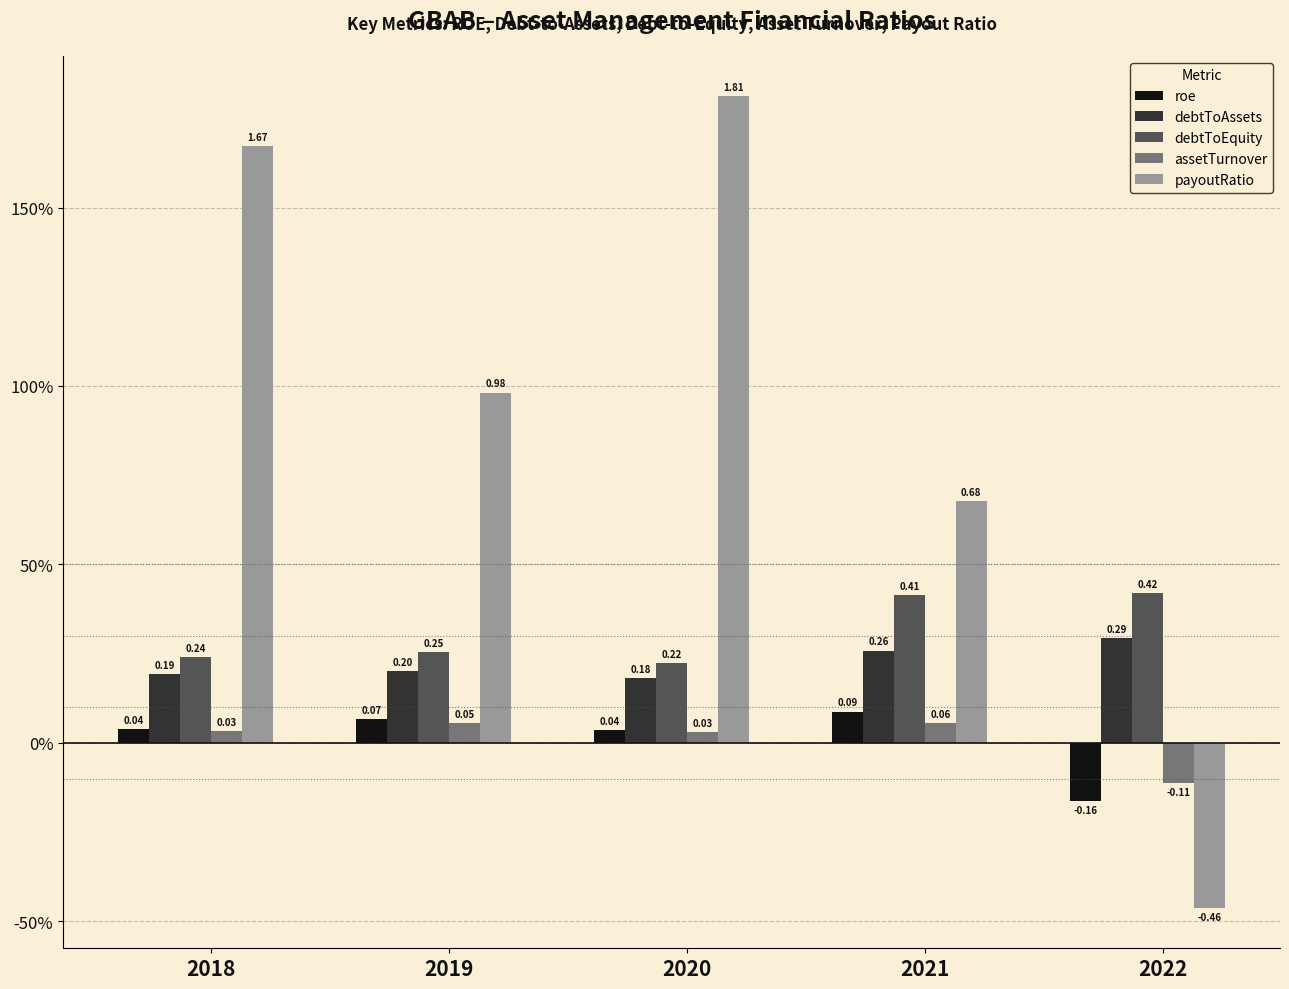

Are the bars horizontal?

No